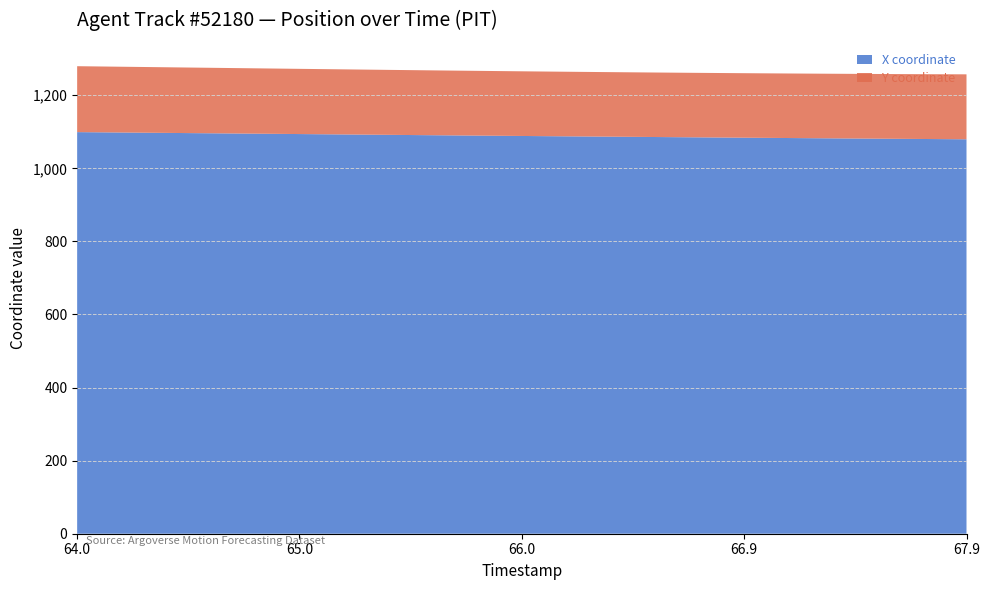

Reading left to right, extract all data points from this chart.

X: 64.0=1099.1	64.1=1098.5	64.2=1098.0	64.3=1097.5	64.4=1096.9	64.5=1096.4	64.6=1095.8	64.7=1095.3	64.8=1094.7	64.9=1094.2	65.0=1093.7	65.1=1093.1	65.2=1092.6	65.3=1092.0	65.4=1091.5	65.5=1090.9	65.6=1090.4	65.7=1089.8	65.8=1089.3	65.9=1088.8	66.0=1088.3	66.1=1087.8	66.2=1087.3	66.3=1086.8	66.4=1086.3	66.5=1085.8	66.6=1085.4	66.7=1084.9	66.8=1084.4	66.9=1083.9	67.0=1083.5	67.1=1083.0	67.2=1082.5	67.3=1082.1	67.4=1081.6	67.5=1081.2	67.6=1080.8	67.7=1080.3	67.8=1079.9	67.9=1079.5
Y: 64.0=180.4	64.1=180.2	64.2=180.0	64.3=179.8	64.4=179.6	64.5=179.4	64.6=179.2	64.7=179.0	64.8=178.8	64.9=178.6	65.0=178.4	65.1=178.2	65.2=178.0	65.3=177.9	65.4=177.7	65.5=177.5	65.6=177.4	65.7=177.3	65.8=177.1	65.9=177.0	66.0=176.9	66.1=176.8	66.2=176.7	66.3=176.6	66.4=176.6	66.5=176.5	66.6=176.5	66.7=176.5	66.8=176.5	66.9=176.5	67.0=176.6	67.1=176.6	67.2=176.7	67.3=176.8	67.4=176.9	67.5=177.0	67.6=177.2	67.7=177.4	67.8=177.5	67.9=177.7